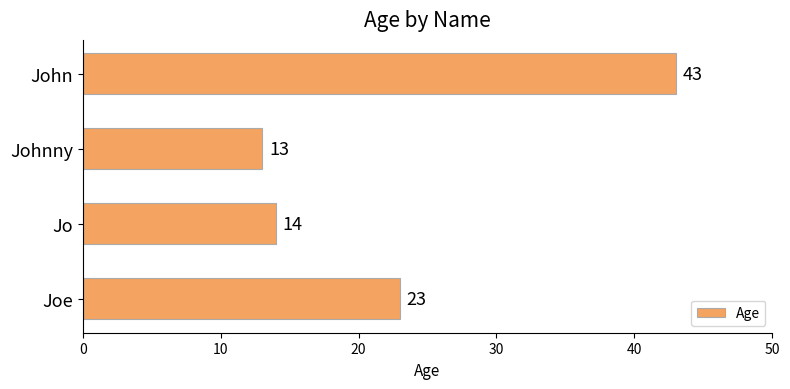

How many bars are there in total?

4